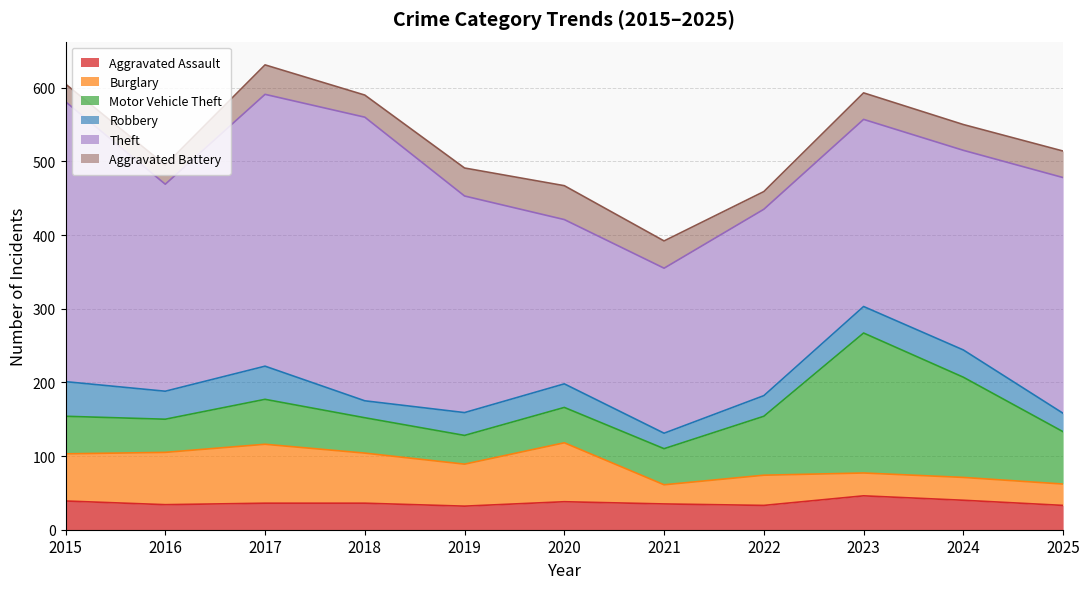

Does the chart display data point markers on the line(s)?

No